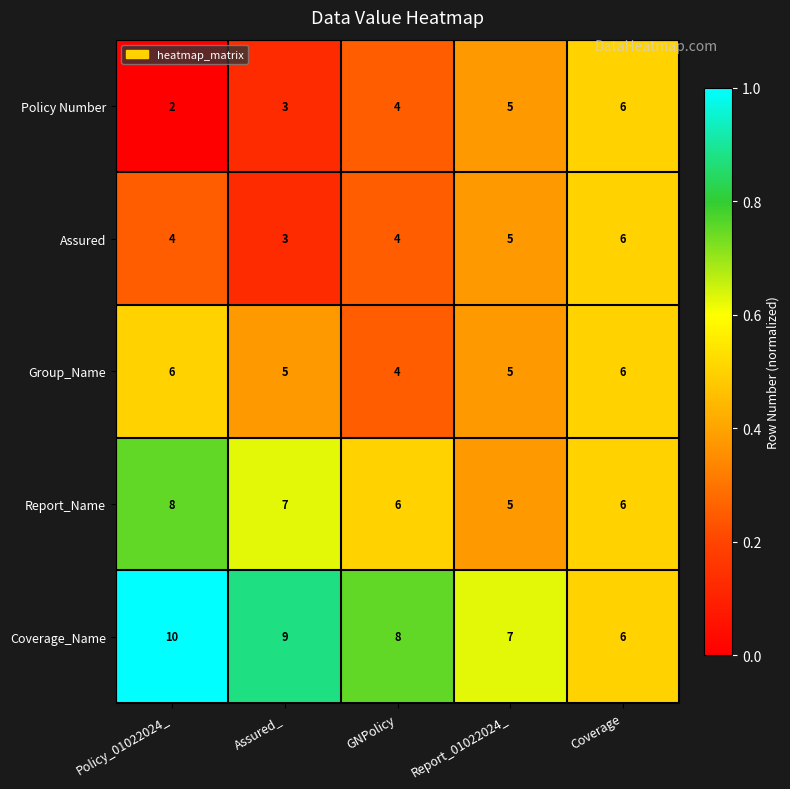

What is the total value across all series at Report_01022024_?

27